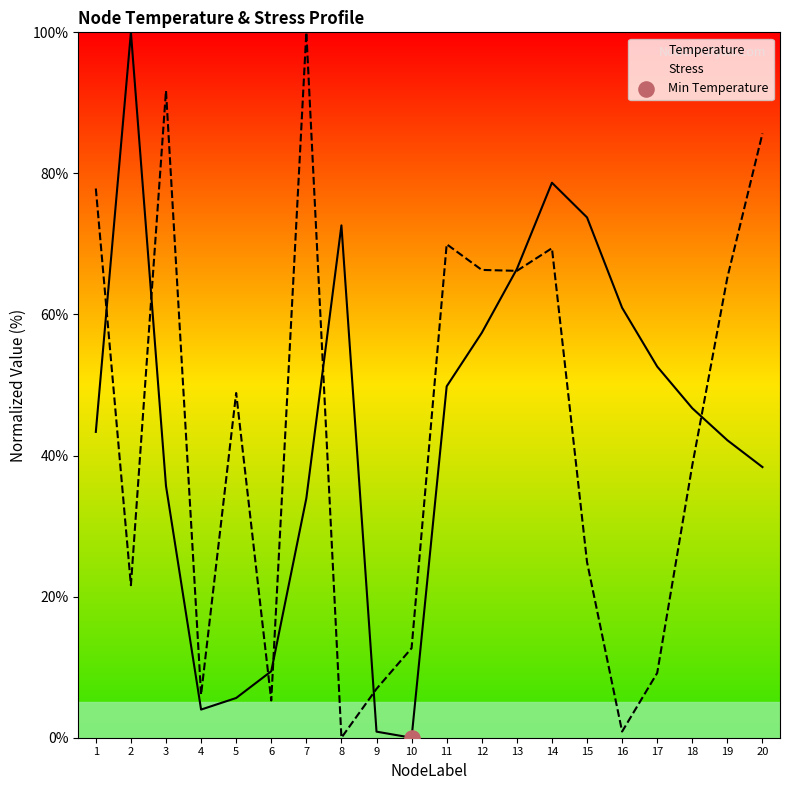

Which series has the largest total across all categories?

Temperature